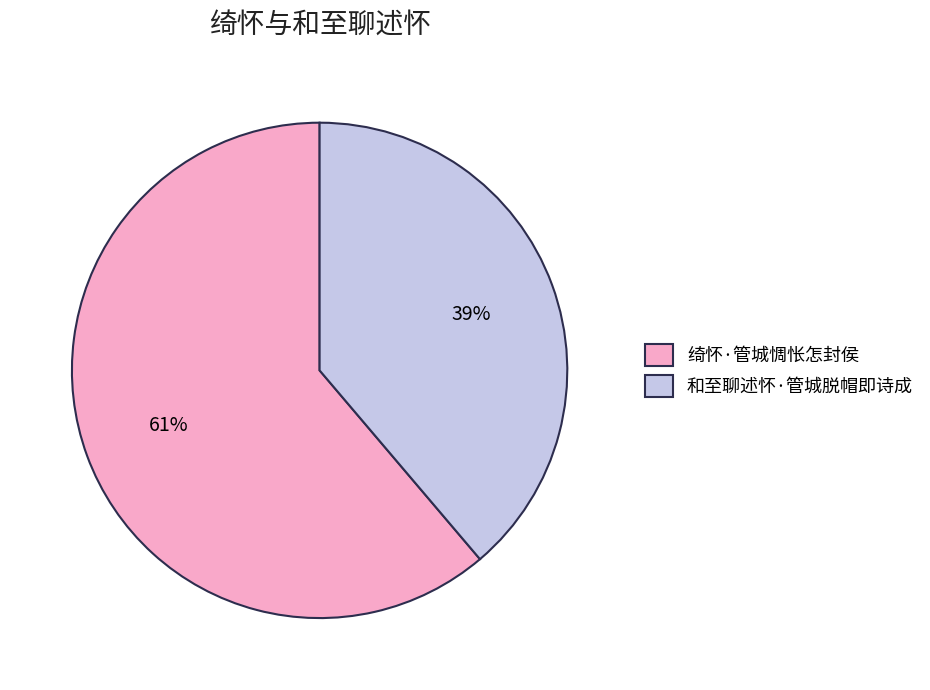

Approximately how many times larger is the value at 绮怀·管城惆怅怎封侯 compared to 和至聊述怀·管城脱帽即诗成?

1.6